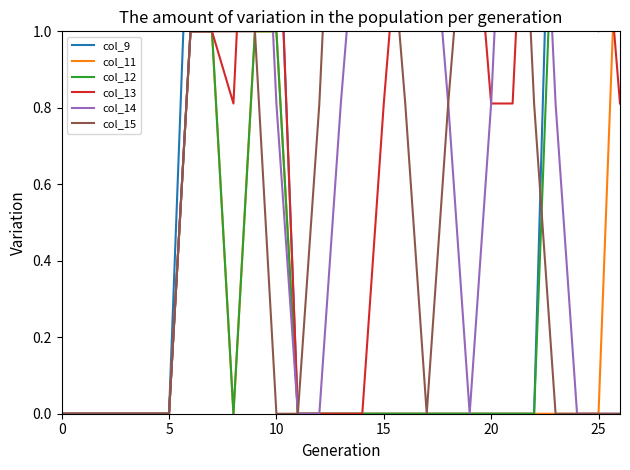

What is the average value of the col_15 series?

0.7